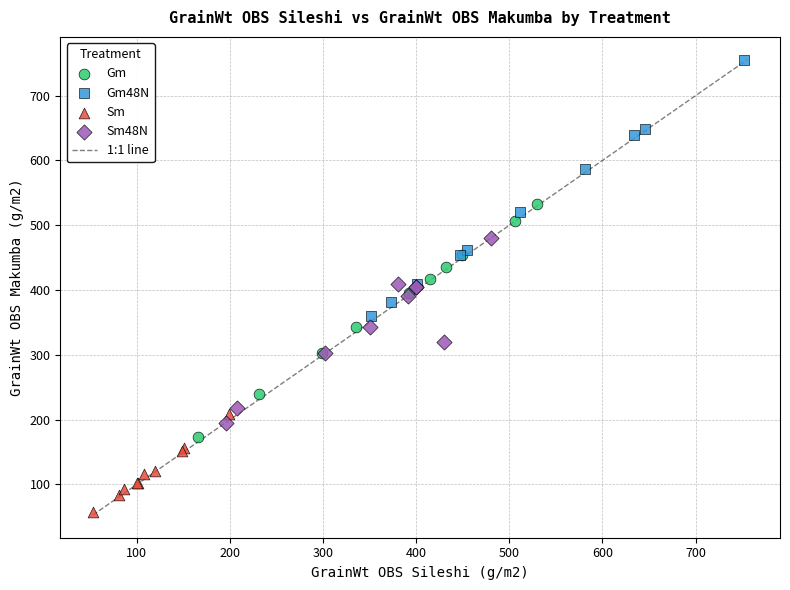

Which series reaches the minimum Y coordinate?

Sm